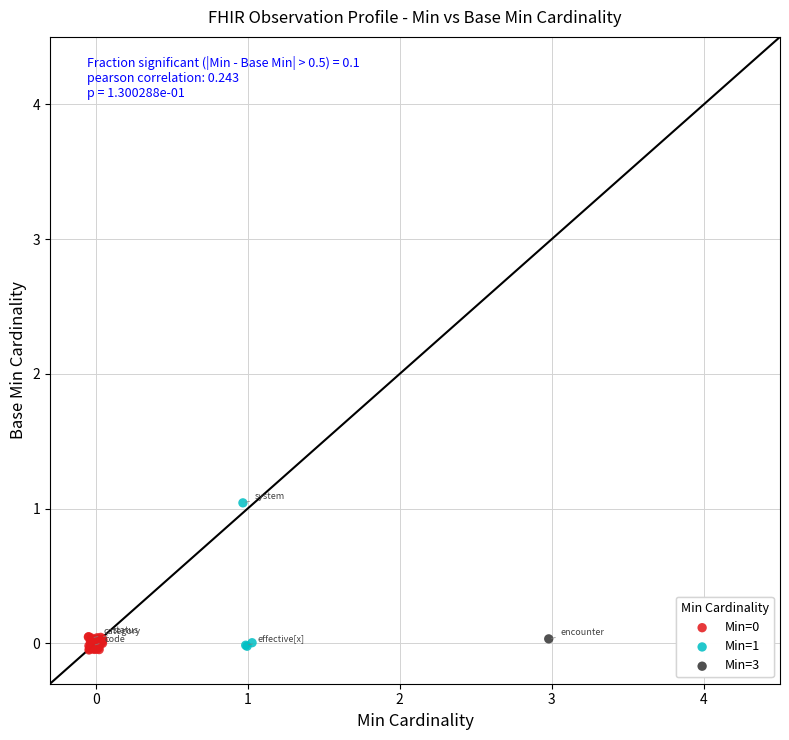

Which series reaches the maximum Y coordinate?

Min=1